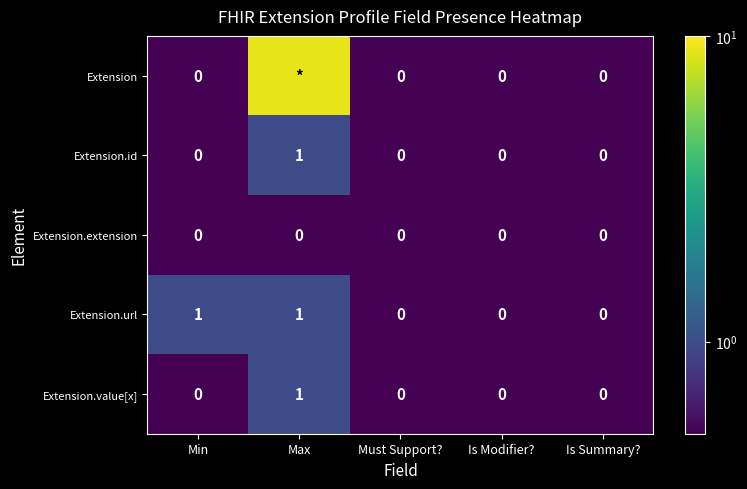

Is the value of Extension at Min greater than the value of Extension.id at Max?

No